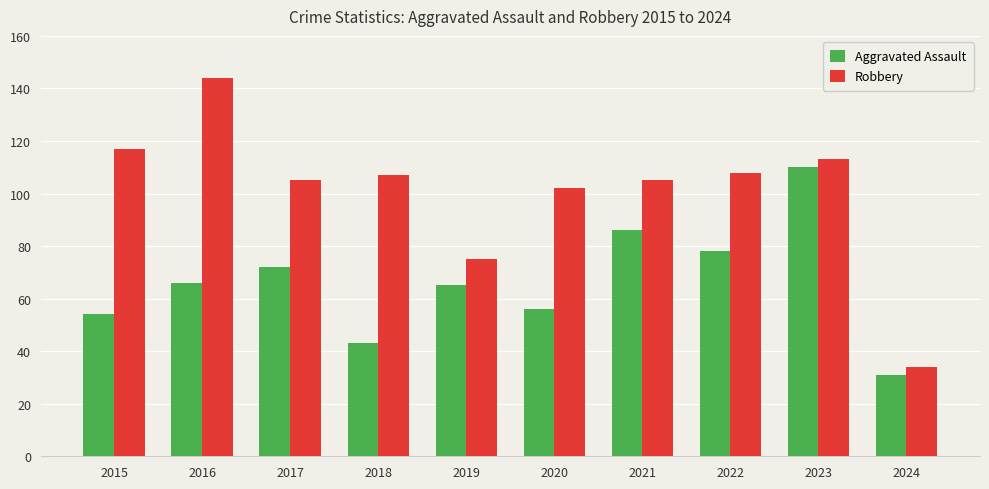

Which series has the largest range (max minus min)?

Robbery